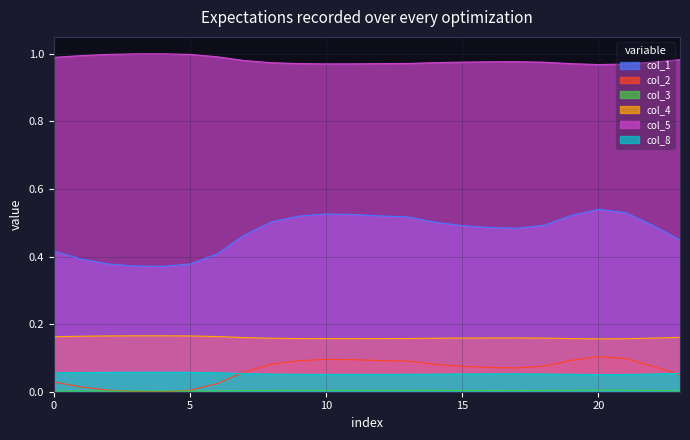

What is the average value of the col_8 series?

0.1